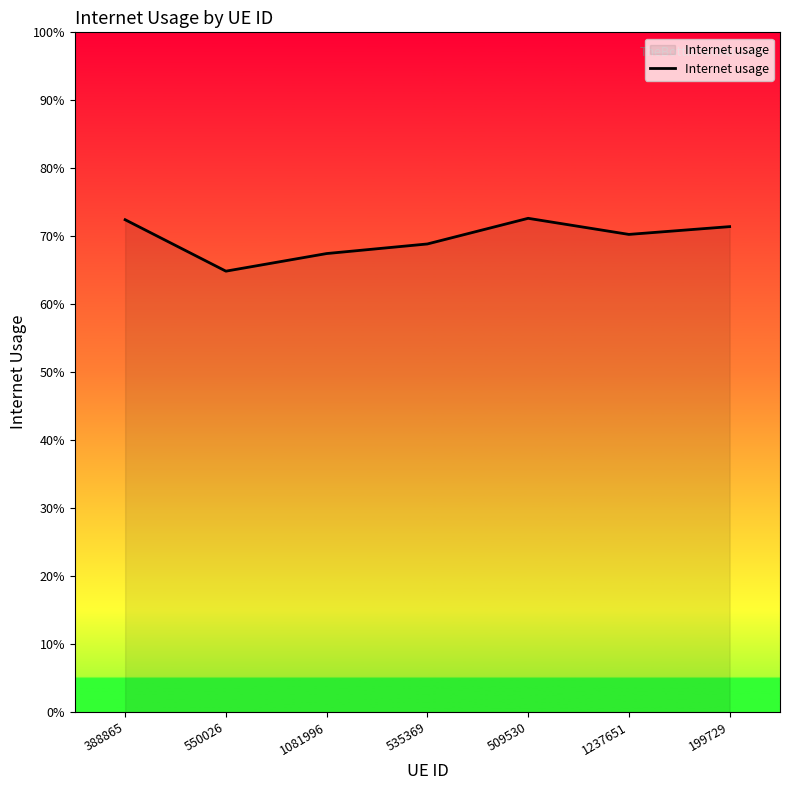

How many points are higher than both their immediate neighbors (excluding endpoints)?

1